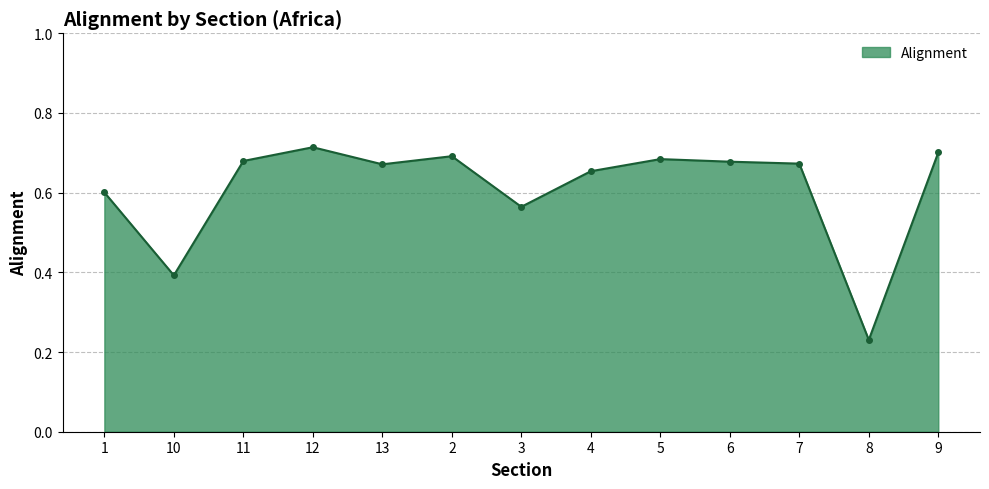

Which has a higher value, 8 or 9?

9